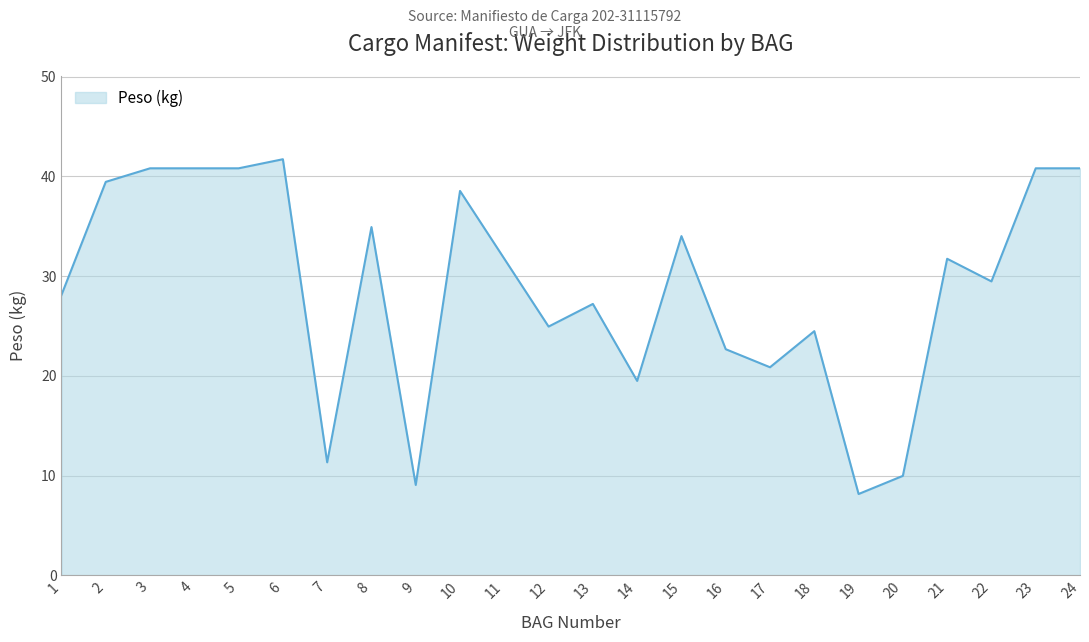

What is the difference between the values at 7 and 8?

23.6